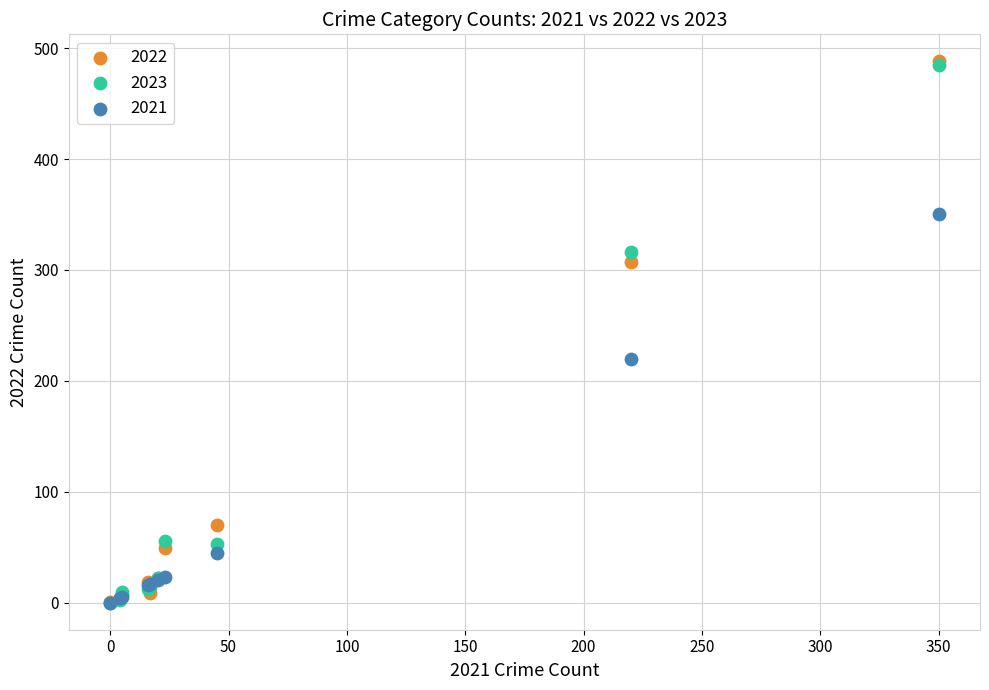

Across all series, what Y value is closest to 244?

220